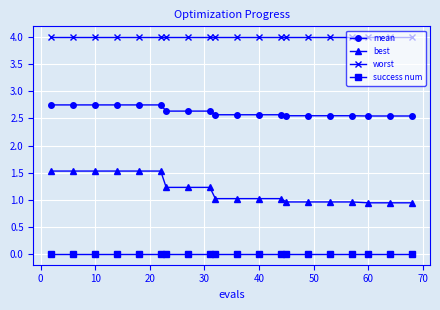

Which series has the widest spread of values?

best